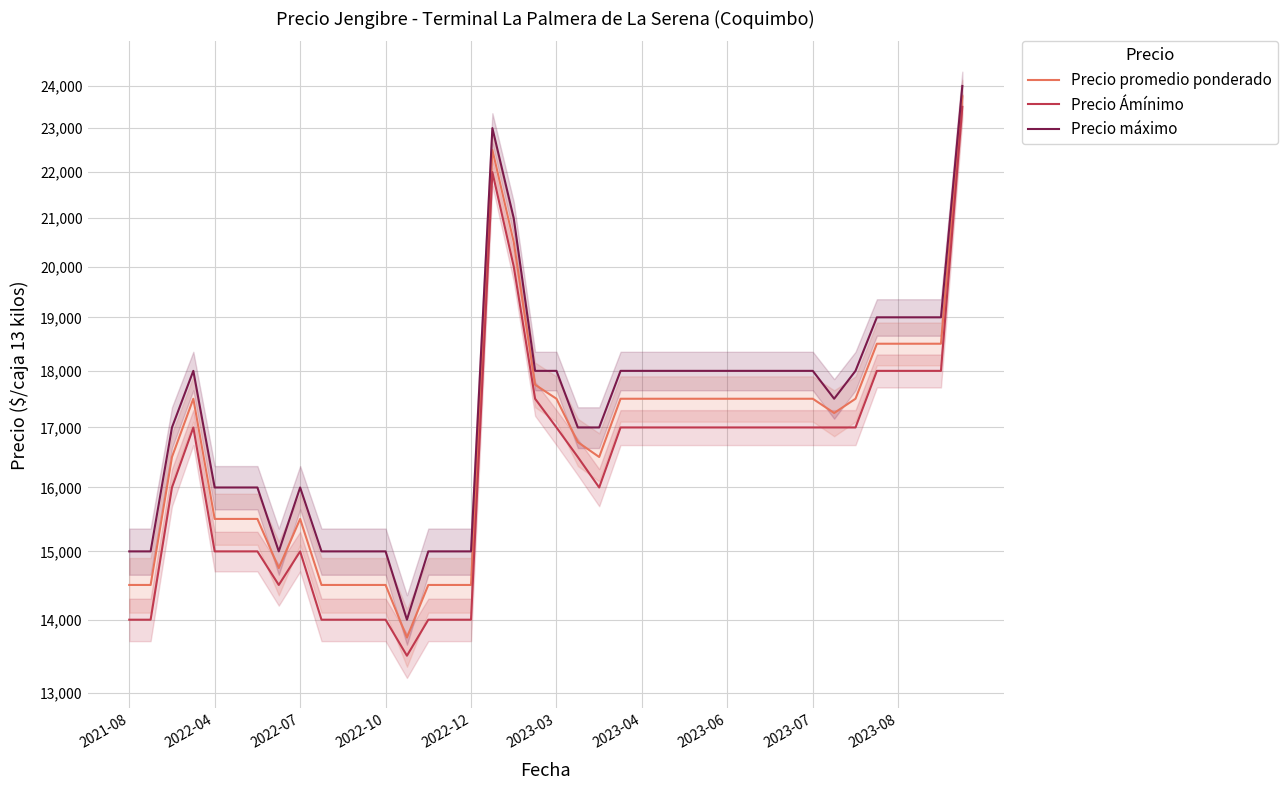

What is the value of the Precio promedio ponderado point at the 23rd from the left?

16500